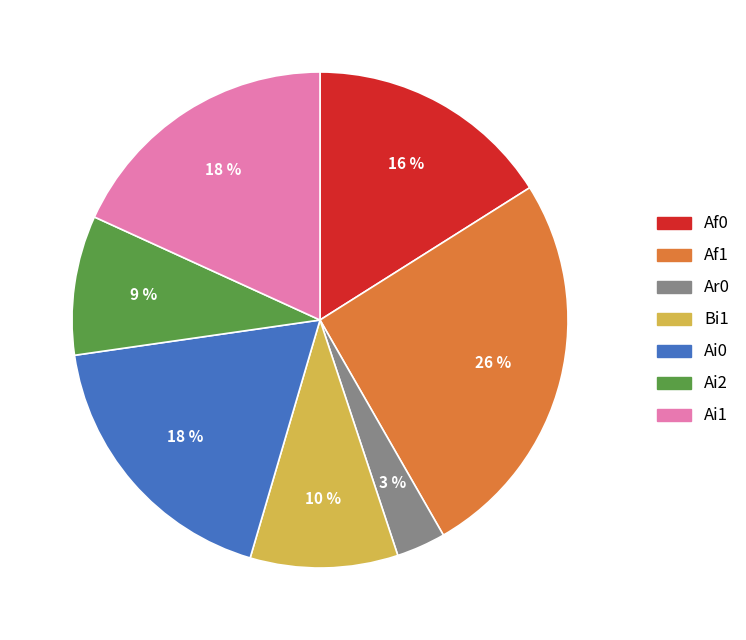

How many segments does this pie chart have?

7